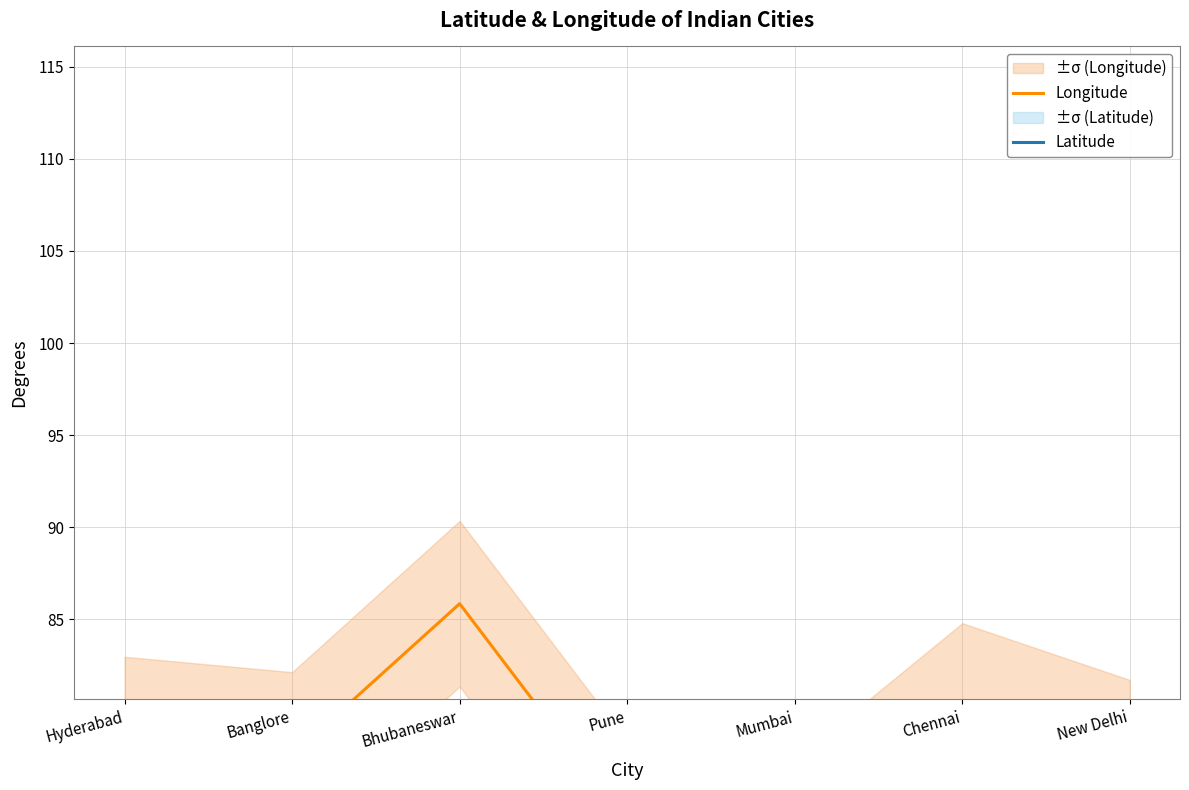

At which category is the sum across all series the highest?

Bhubaneswar